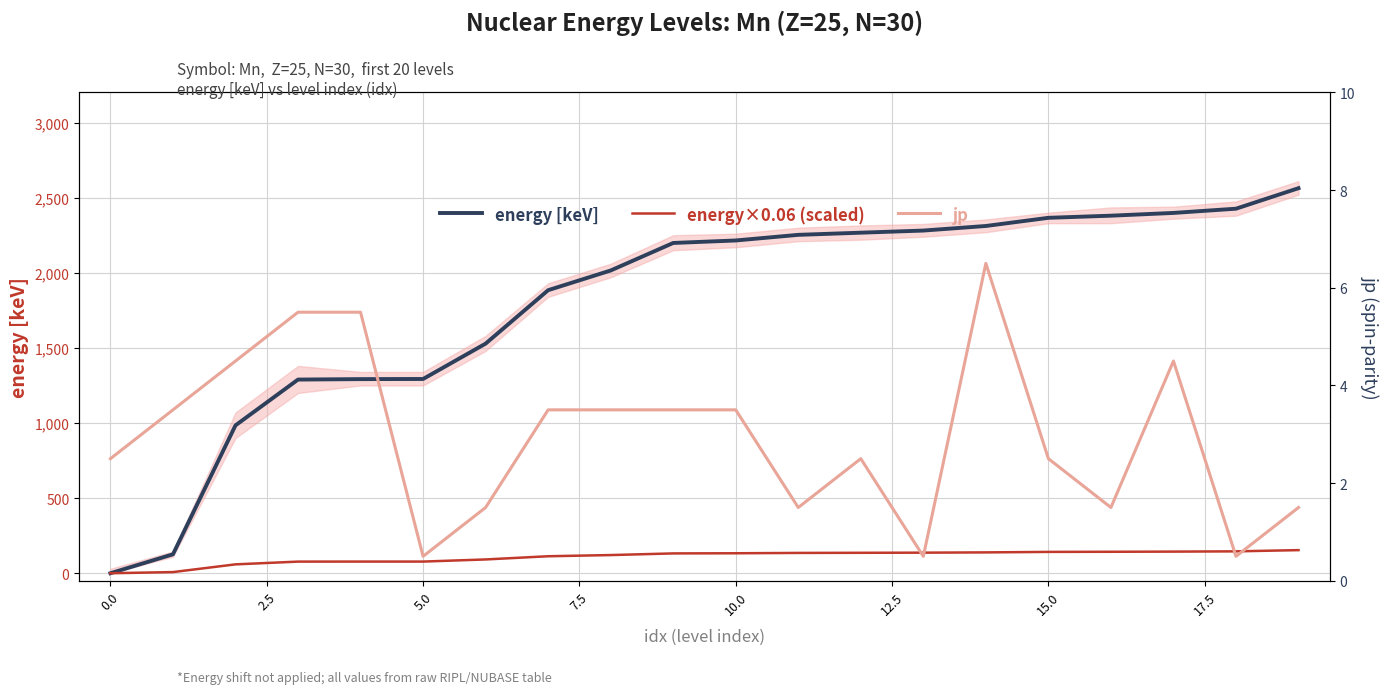

What is the label of the 14th point from the left?

13